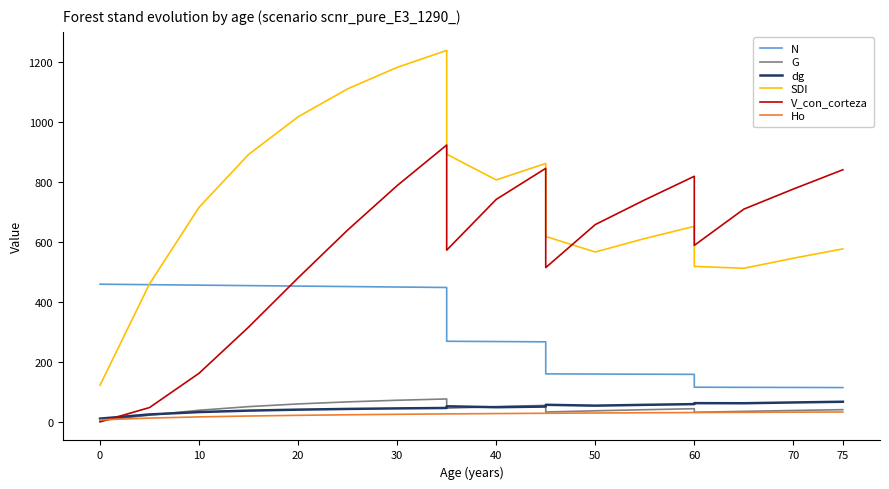

Is it true that N equals 128.2 at 10?

False